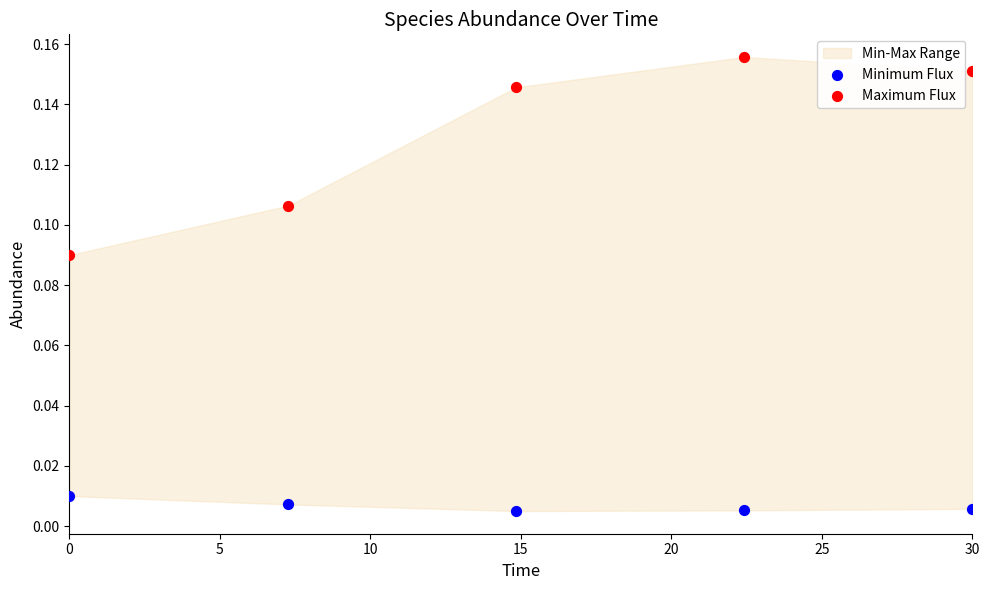

Which series has the widest spread of Y values?

Maximum Flux